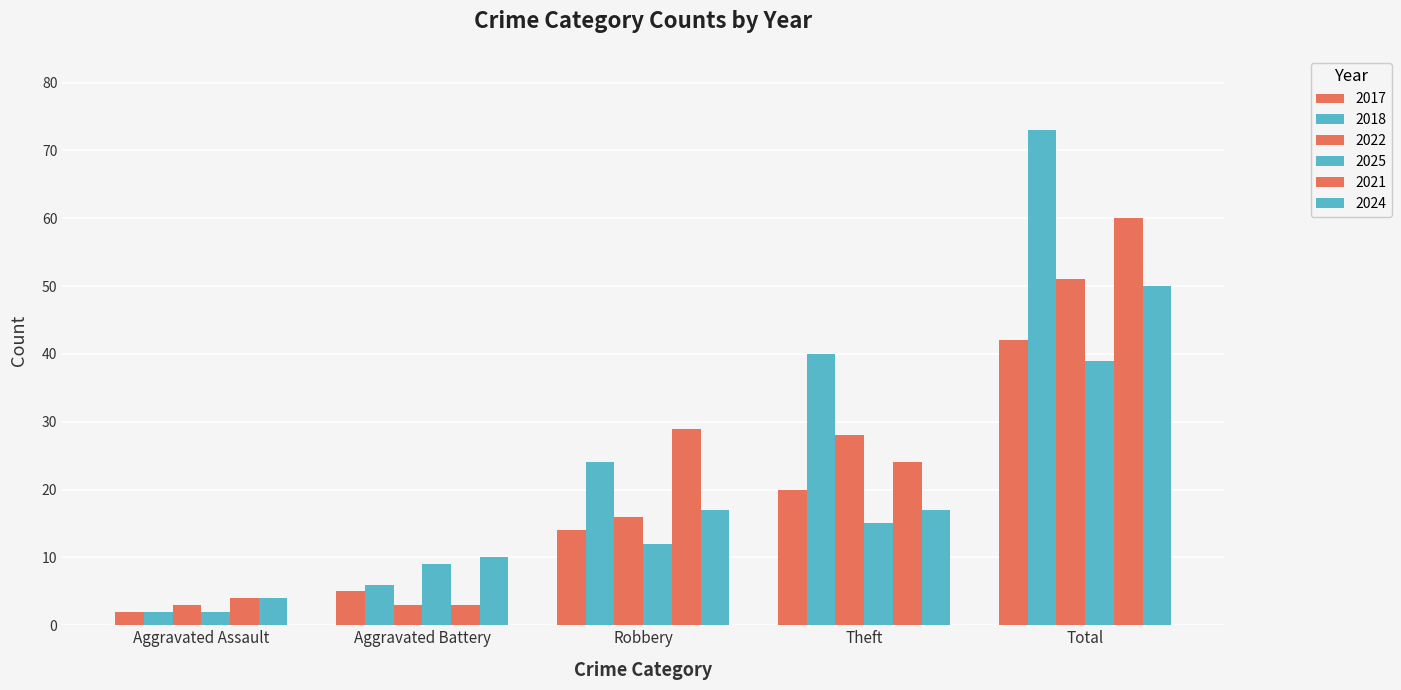

Which series changed the most between Aggravated Assault and Total?

2018